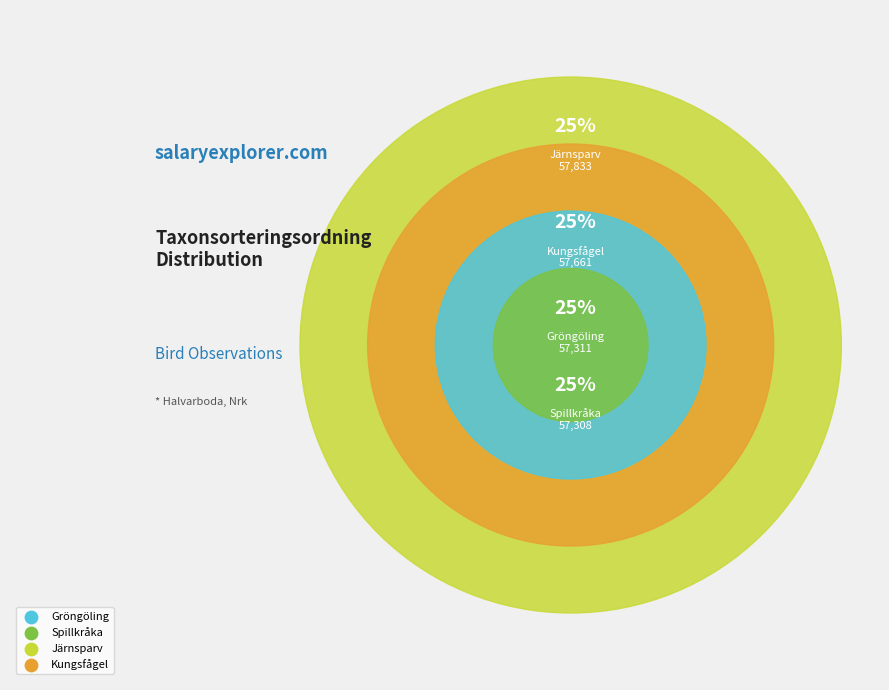

Is it true that Spillkråka is 25% of the pie?

True